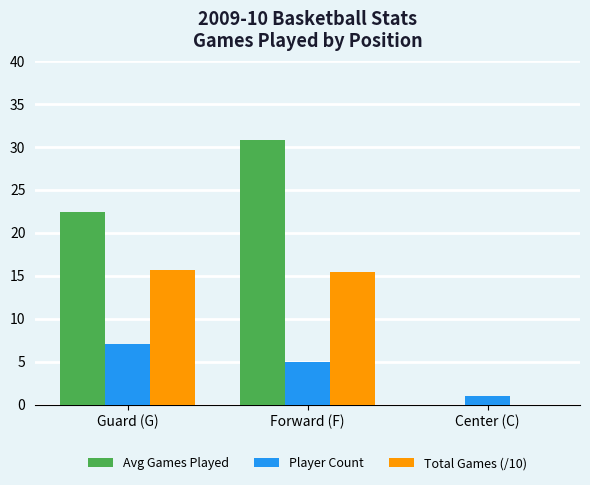

Which label corresponds to the largest value in the chart?

Forward (F)